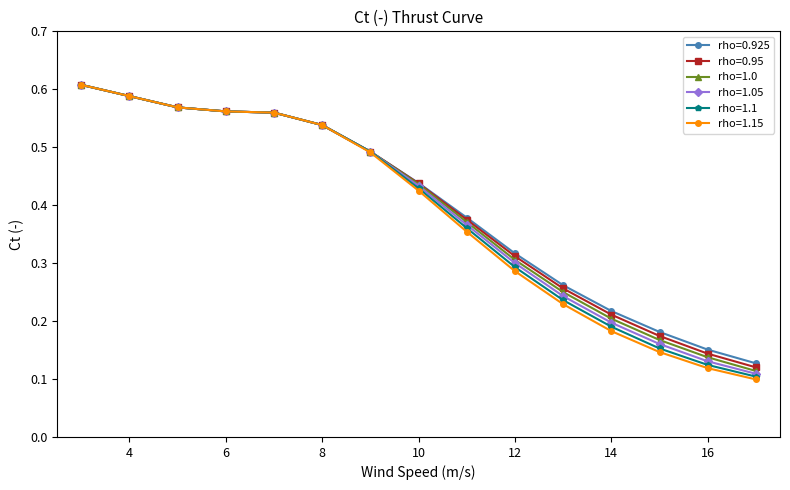

At how many categories does at least one series exceed 0?

15